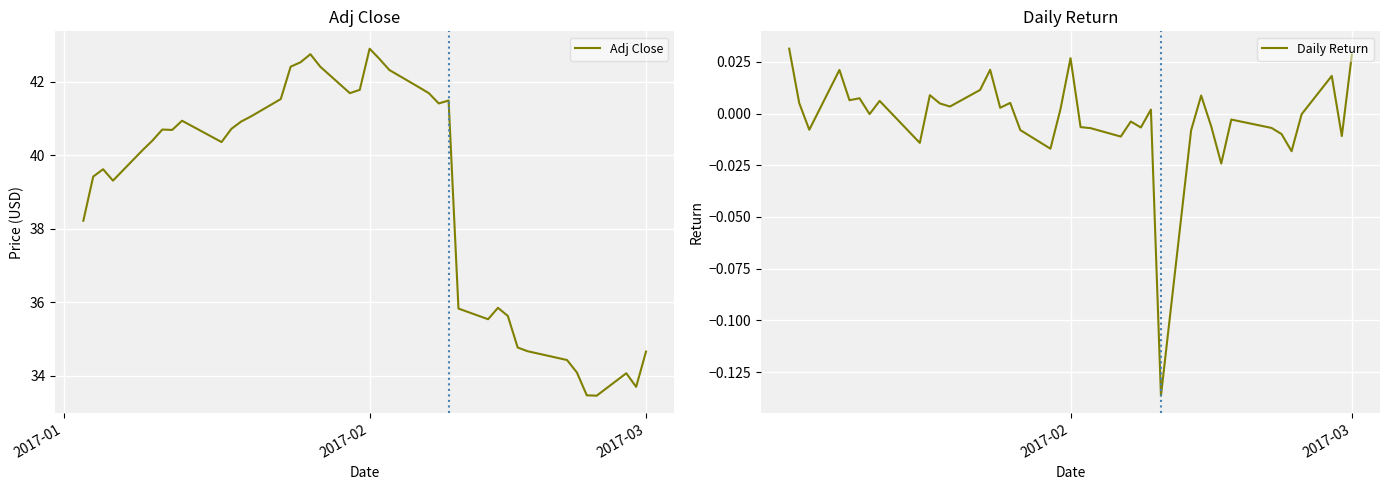

What is the average value of the Adj Close series?

39.1